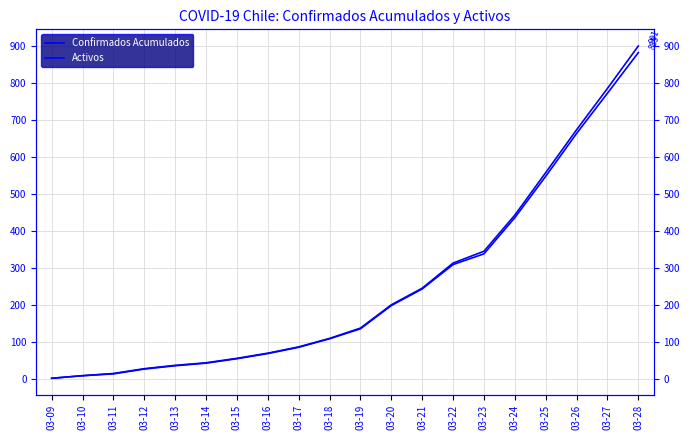

How many series are shown in this chart?

2